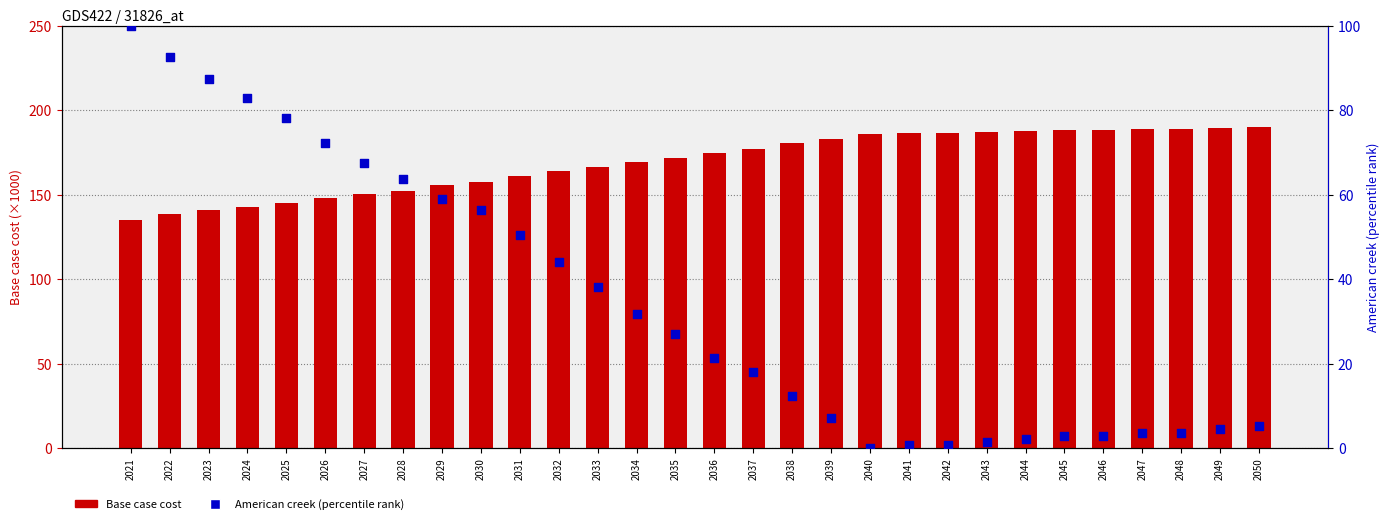

Which series contains the highest Y value?

Base case cost